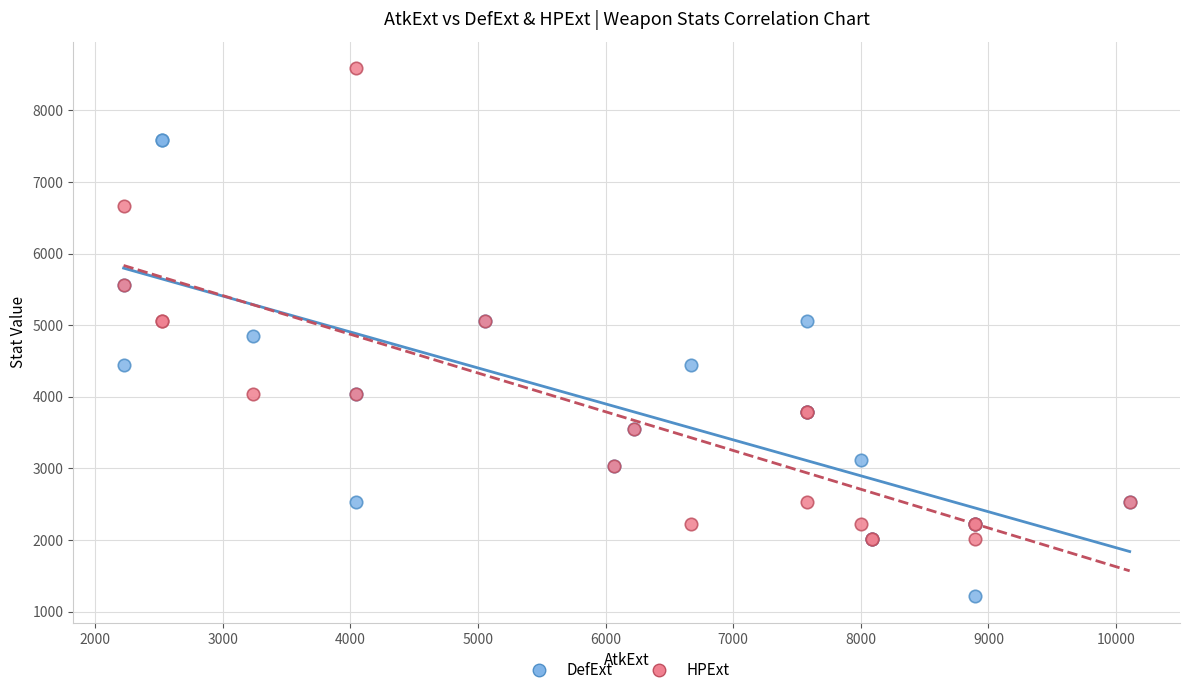

Which series contains the highest Y value?

HPExt